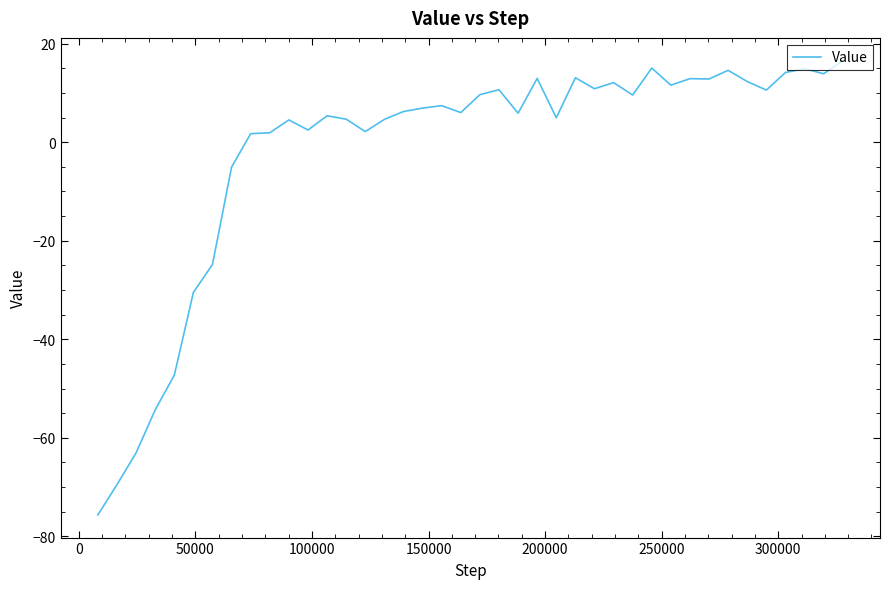

What is the difference between the second highest and second lowest values?

84.5